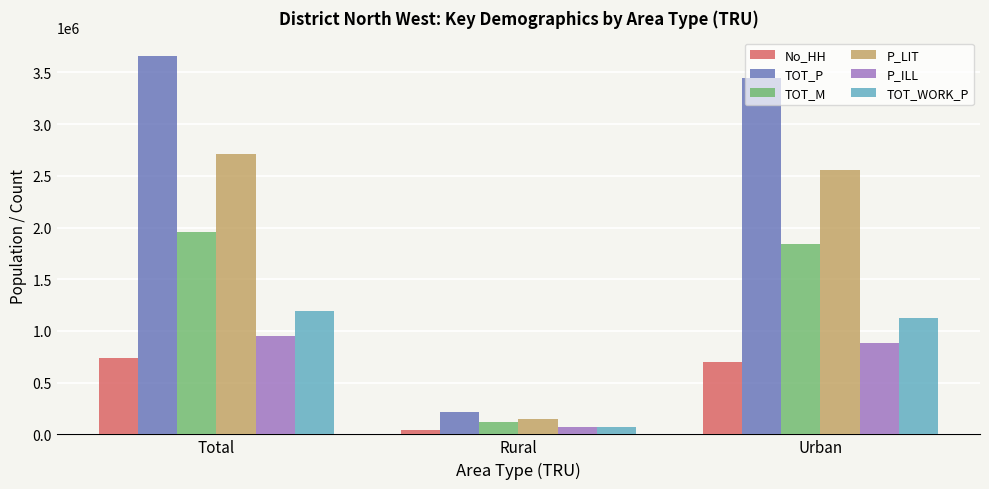

How many bars are there in total?

18